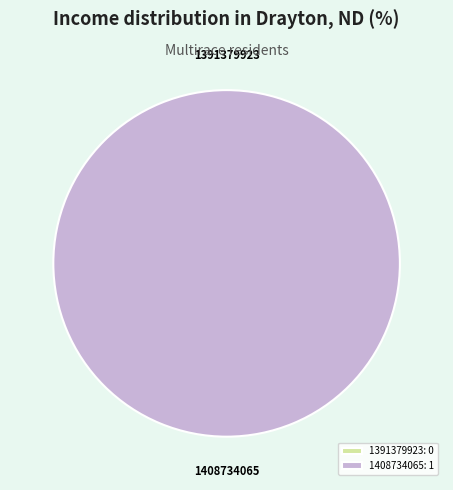

Which slice represents more than half of the pie?

1408734065